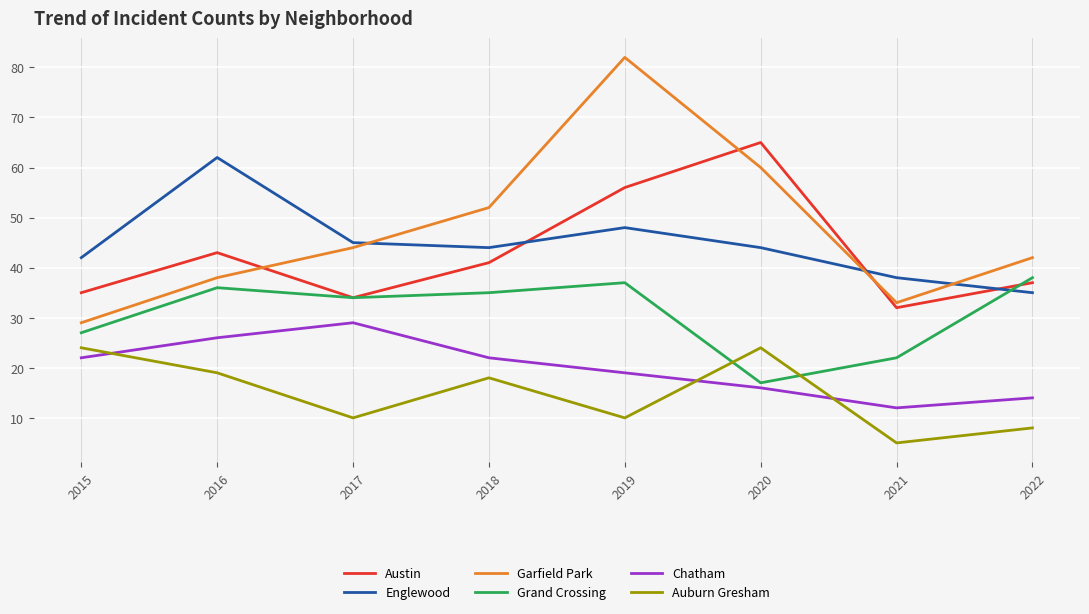

What is the difference between the Austin values at 2016 and 2022?

6